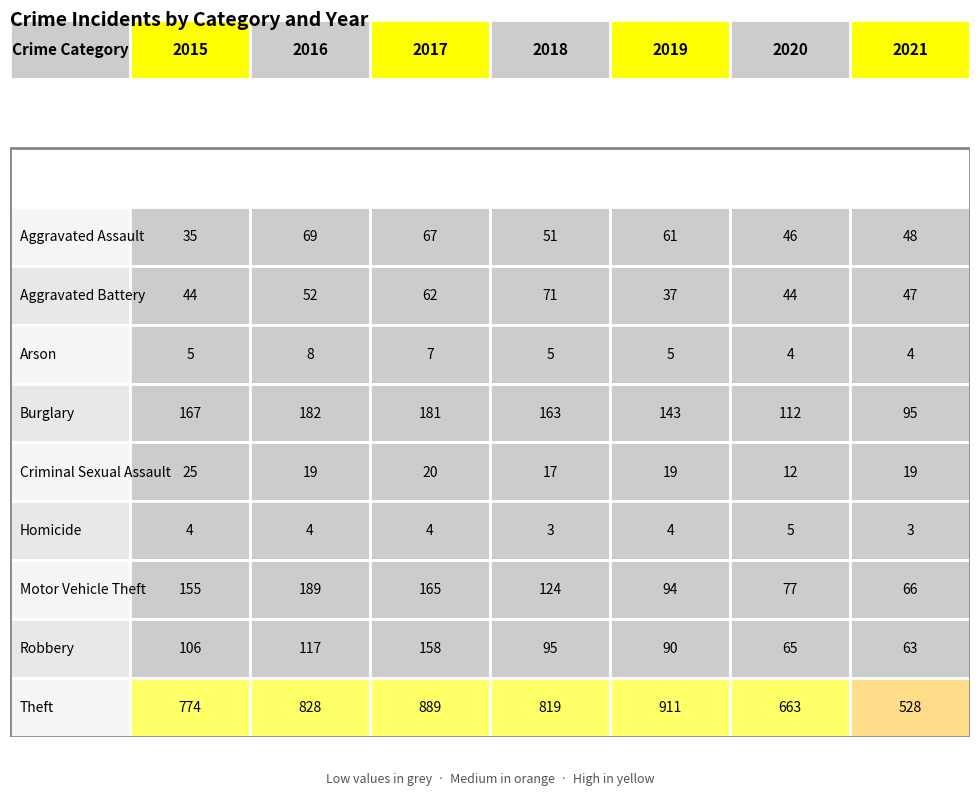

At which label does Criminal Sexual Assault reach its peak?

2015